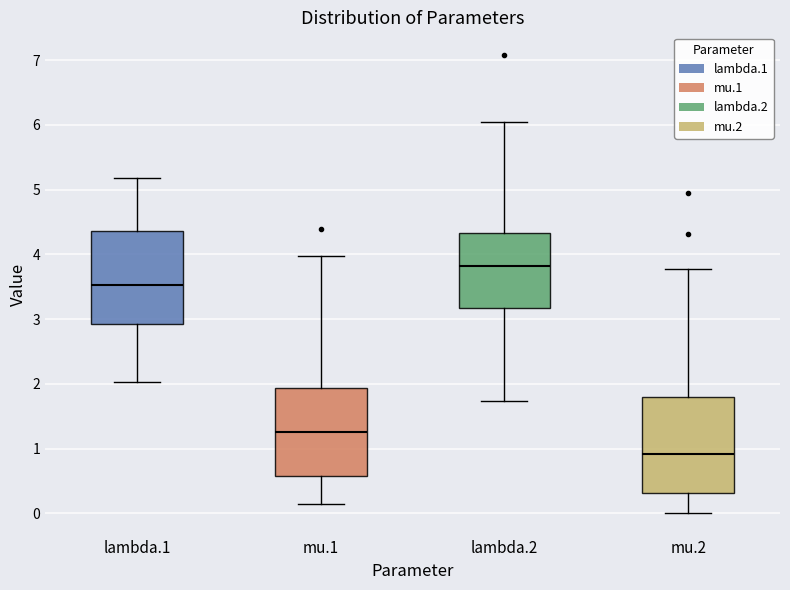

Reading left to right, read every box against the y-axis: the position of its median line, the range the box covers, and the ends of its whiskers. The values are not printed on the chart, so give them approximately, as read against the axis.

lambda.1: median 3.5, box 2.9 to 4.4, whiskers 2.0 to 5.2
mu.1: median 1.3, box 0.6 to 1.9, whiskers 0.2 to 4.0
lambda.2: median 3.8, box 3.2 to 4.3, whiskers 1.7 to 6.0
mu.2: median 0.9, box 0.3 to 1.8, whiskers 0.0 to 3.8